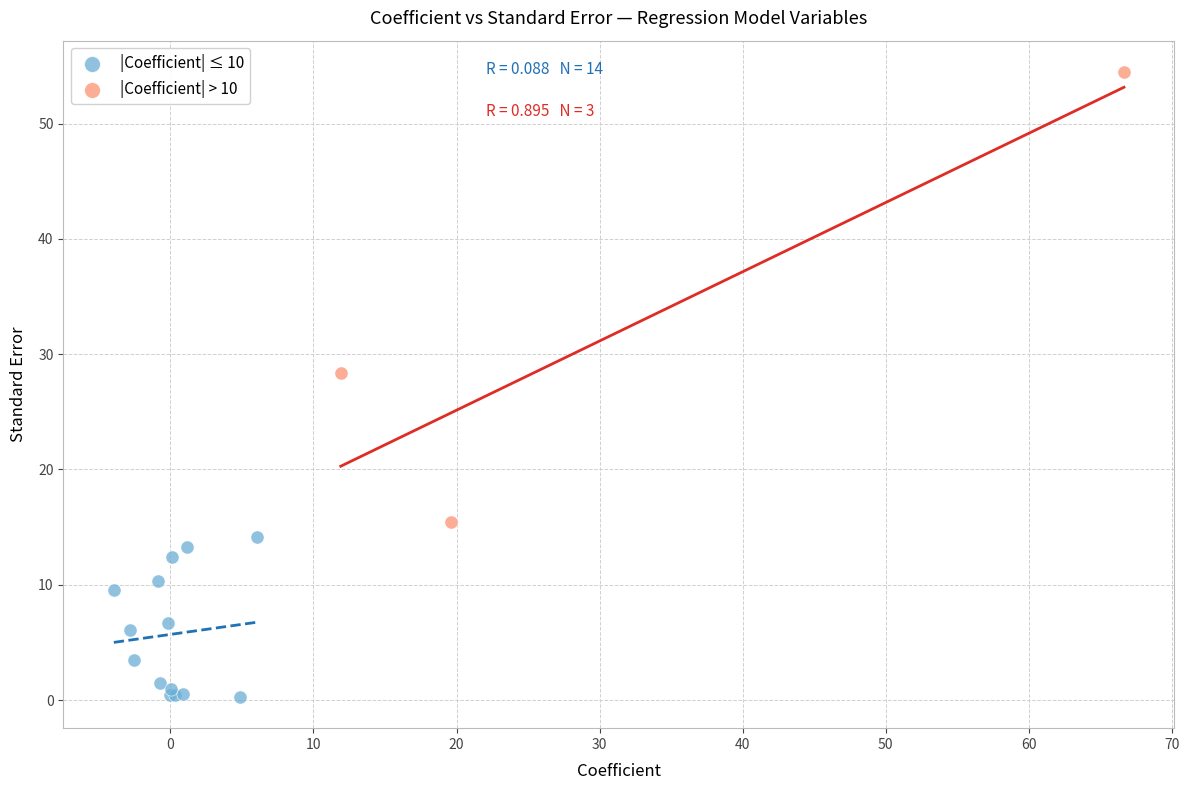

What are all the series names shown in the legend?

|Coefficient| ≤ 10, |Coefficient| > 10